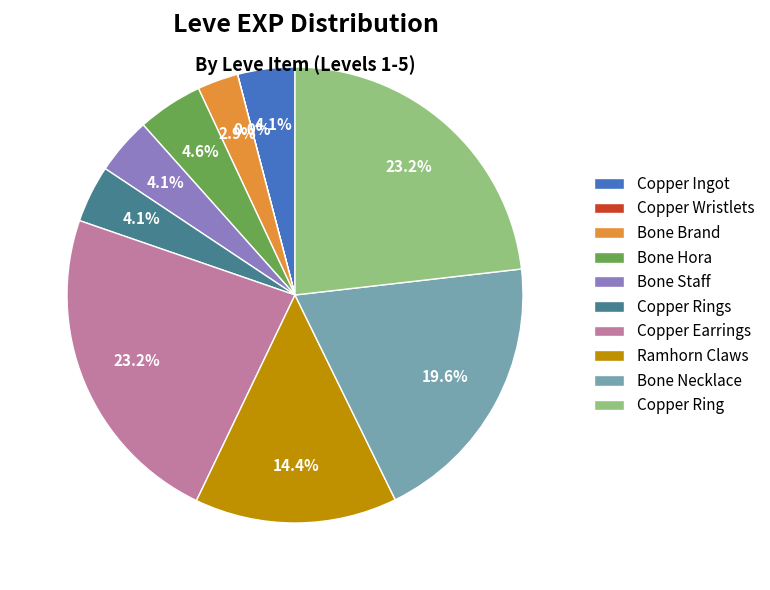

What is the ratio of the value at Bone Brand to the value at Bone Hora?

0.6